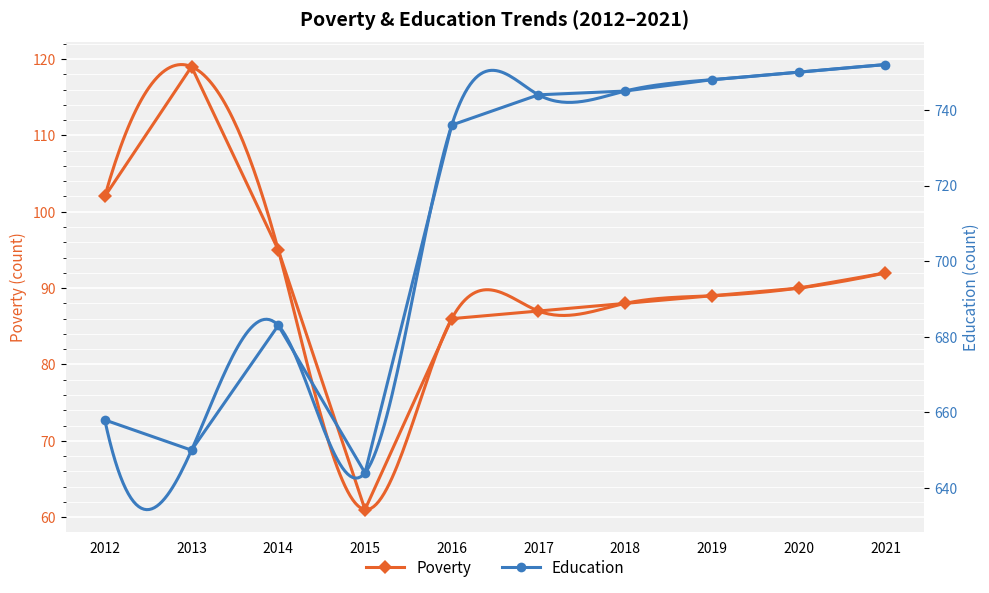

In Poverty, how many points are lower than both neighbors (excluding endpoints)?

1